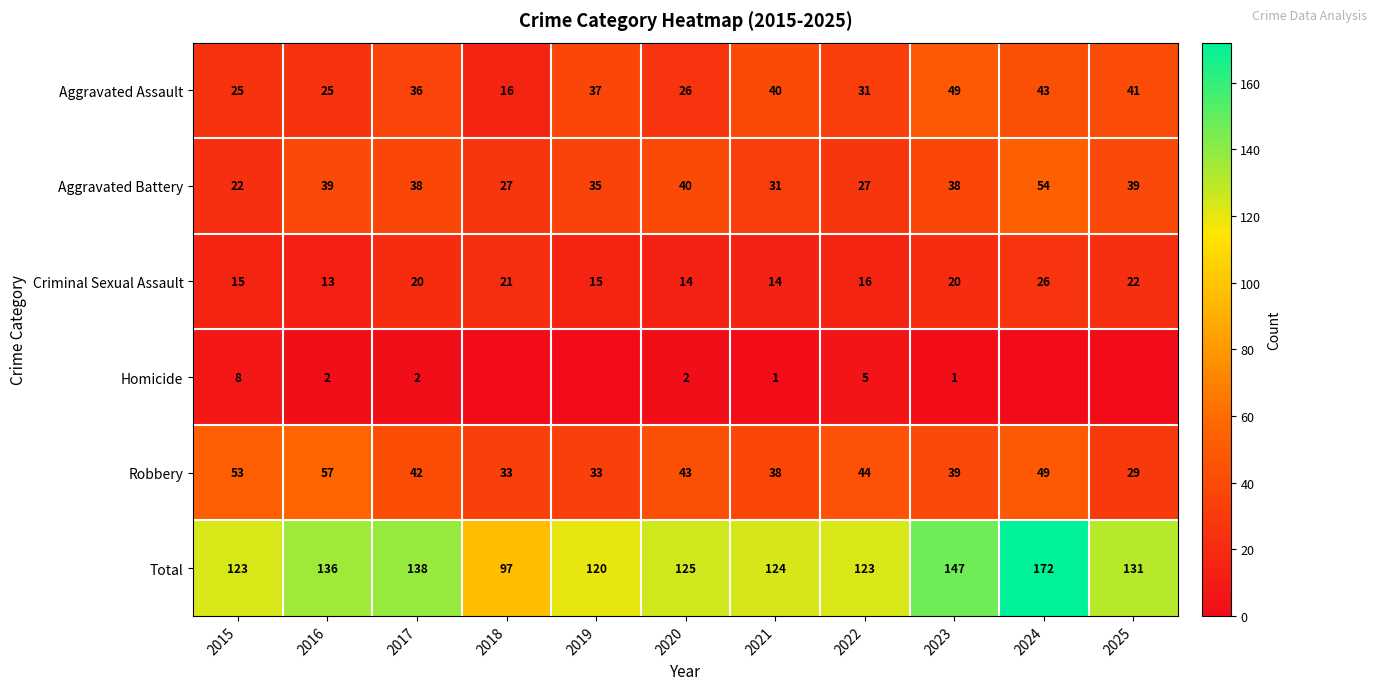

What is the total value across all series at 2017?

276